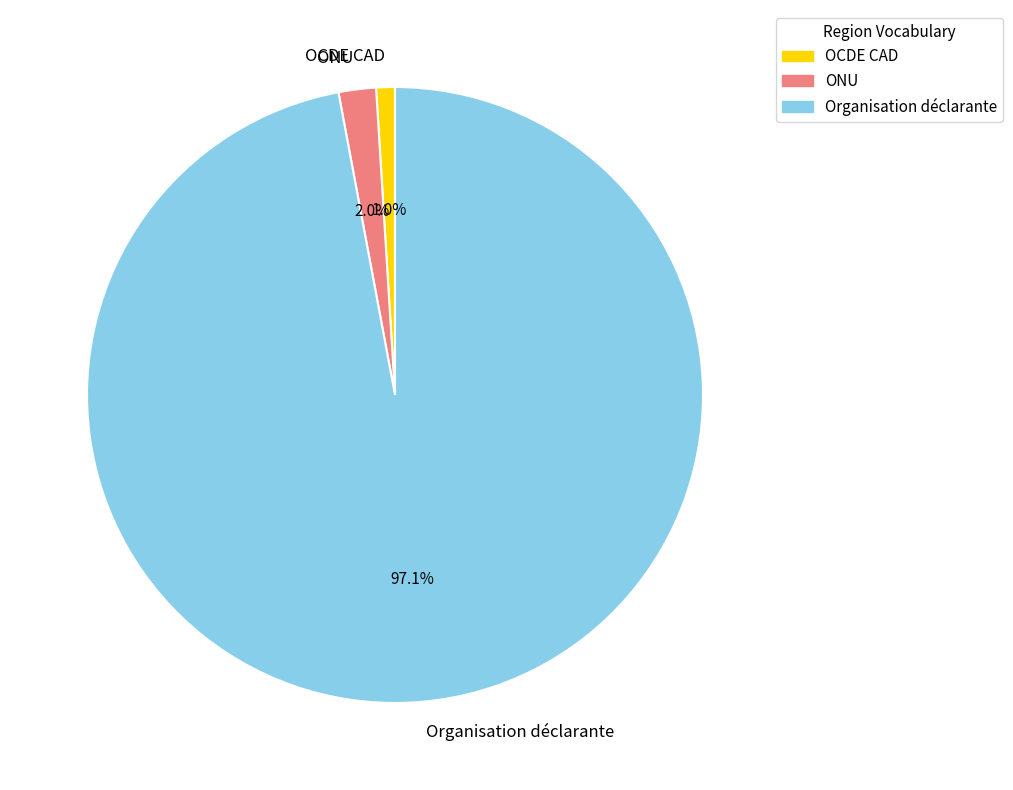

Approximately how many times larger is the value at ONU compared to OCDE CAD?

2.0